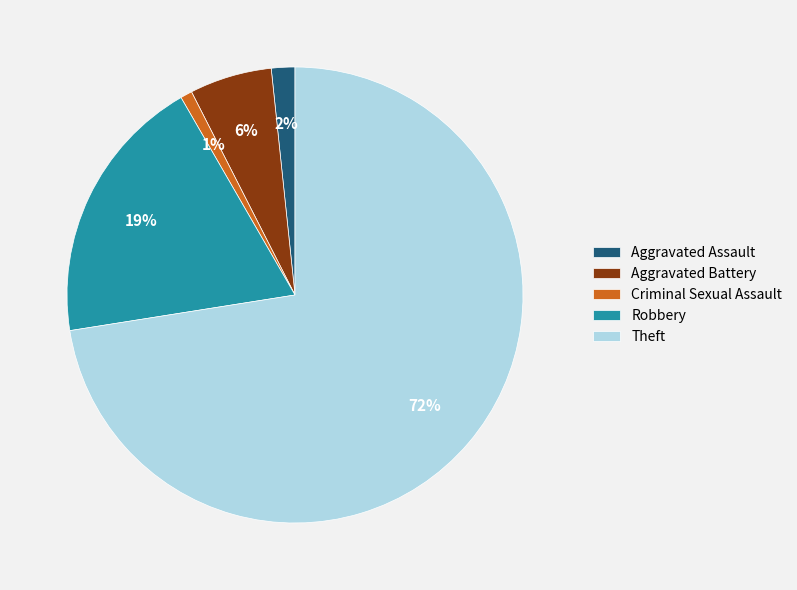

Is the sum of Aggravated Battery and Theft greater than half?

Yes